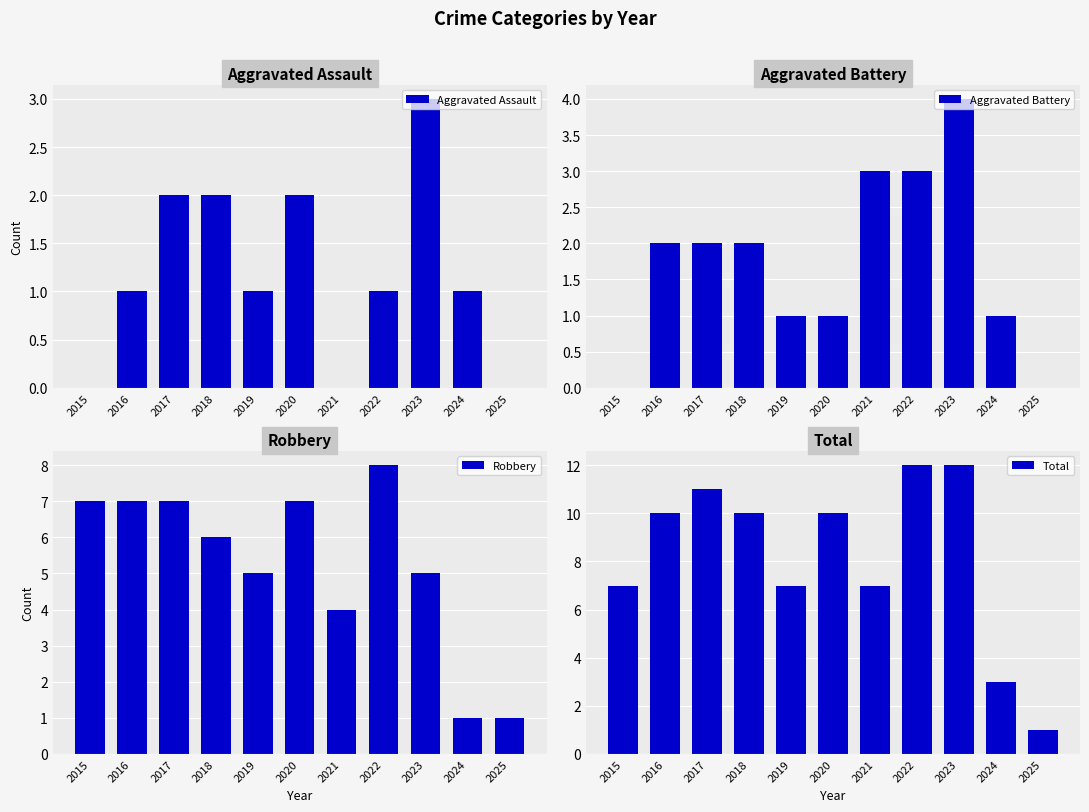

At which category is the sum across all series the highest?

2022